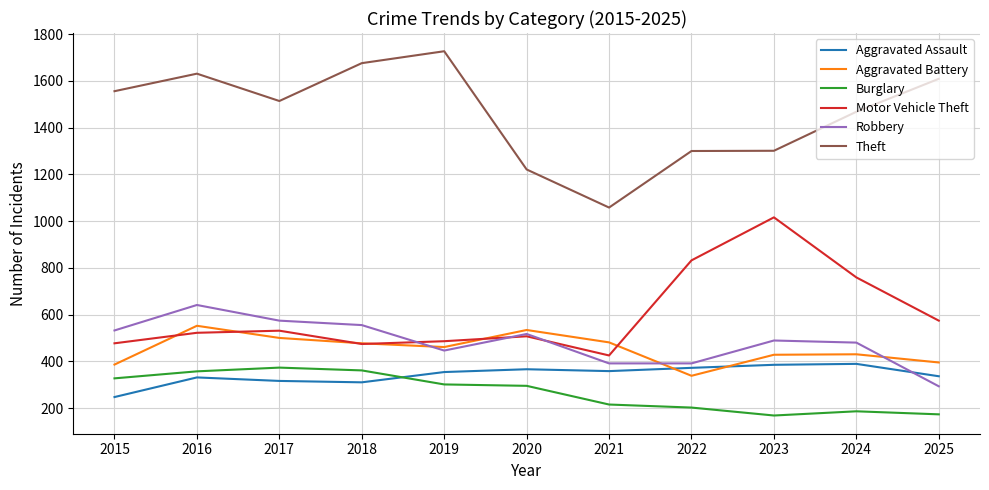

What is the difference between the second highest and second lowest values in the Theft series?

455